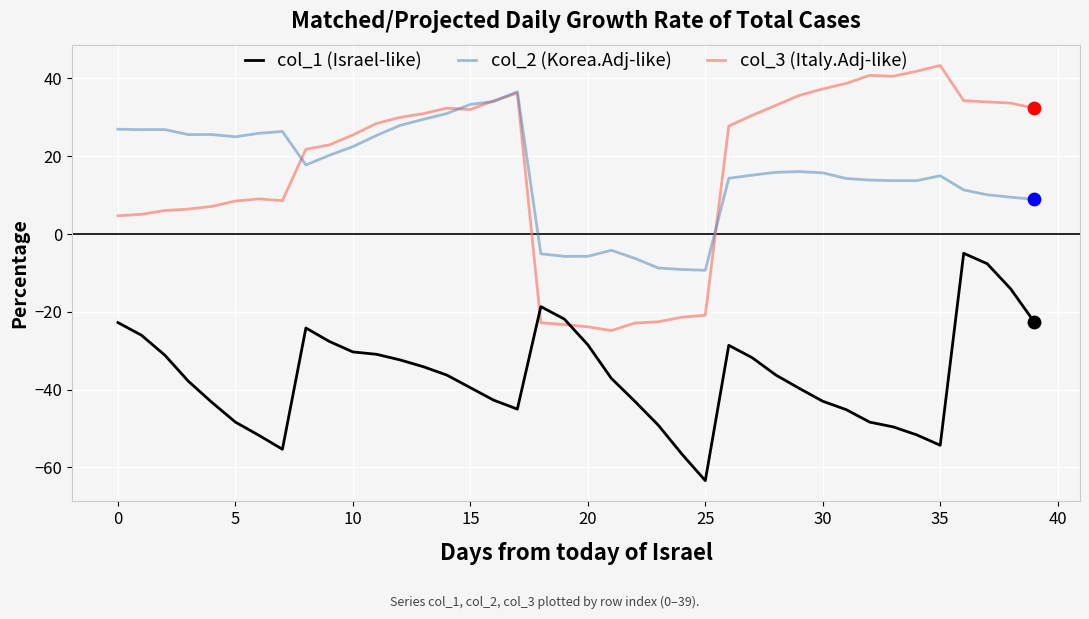

Which series has the largest total across all categories?

col_3 (Italy.Adj-like)